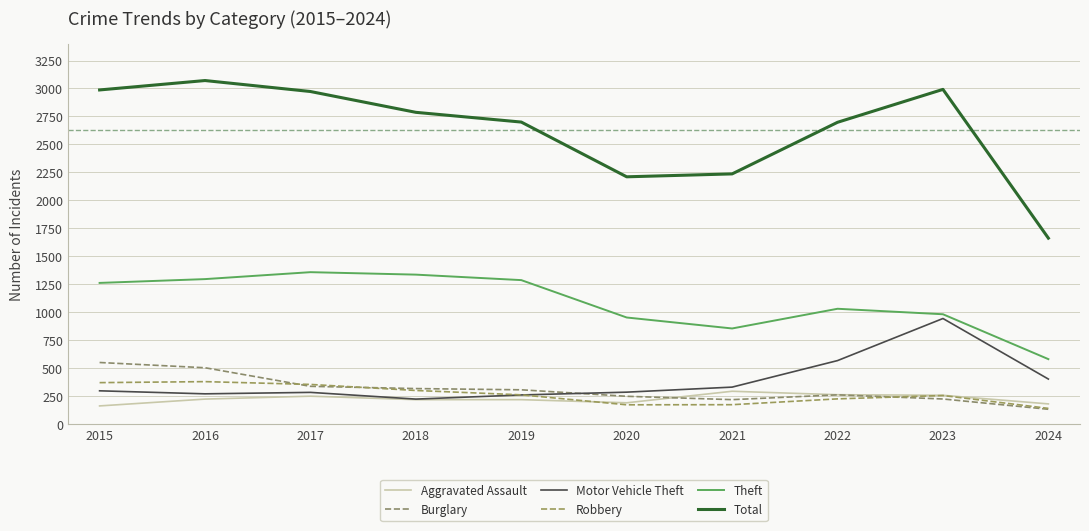

Which has a higher value, 2020 or 2018?

2018